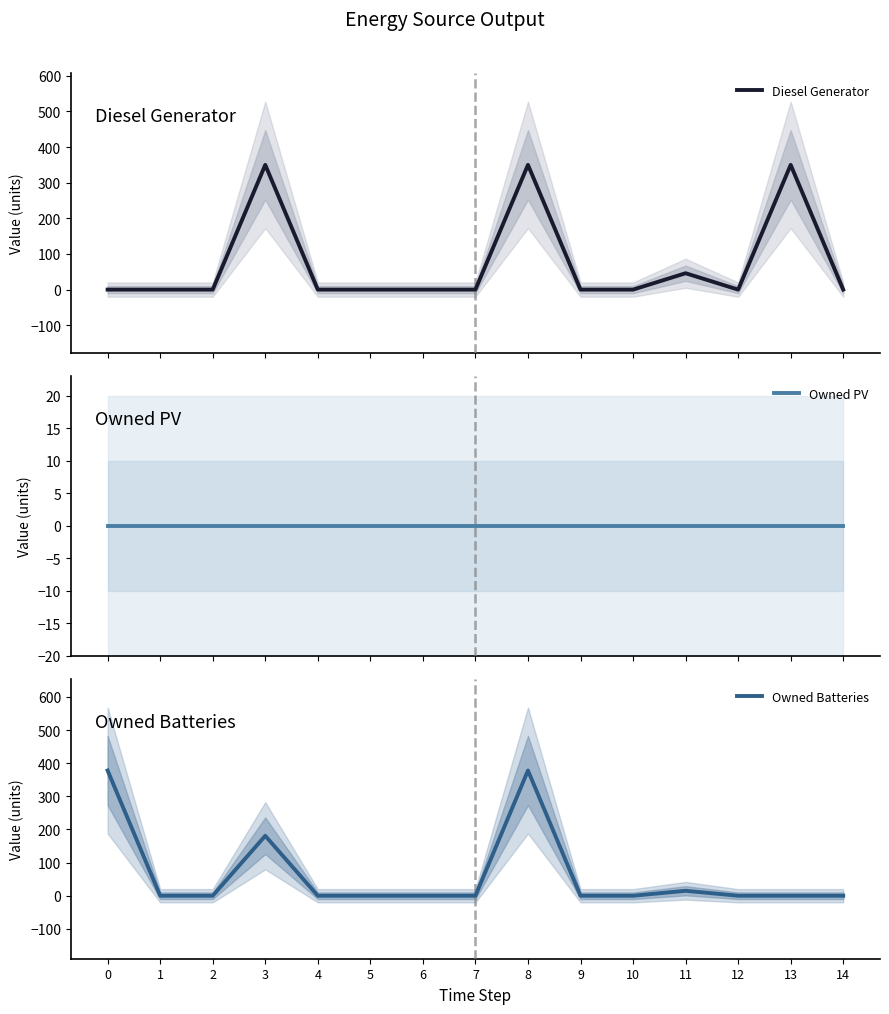

Between 10 and 11, which series saw the biggest shift?

Diesel Generator